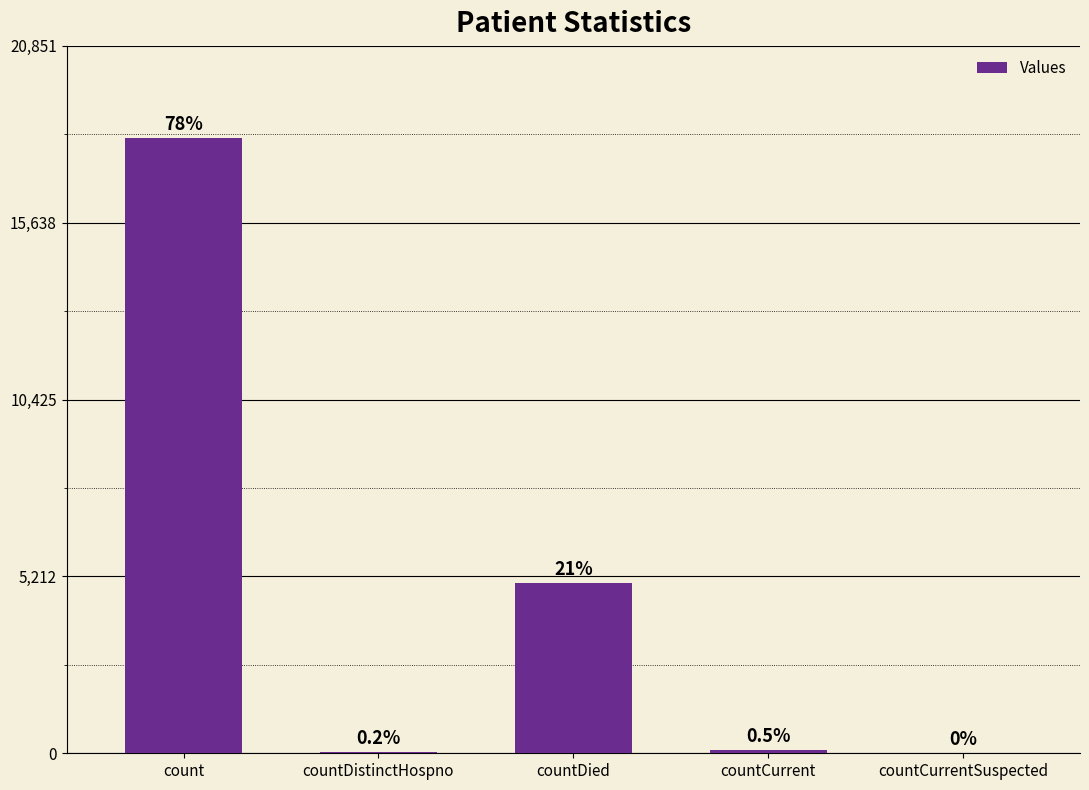

At which category does the chart reach its minimum across all series?

countCurrentSuspected